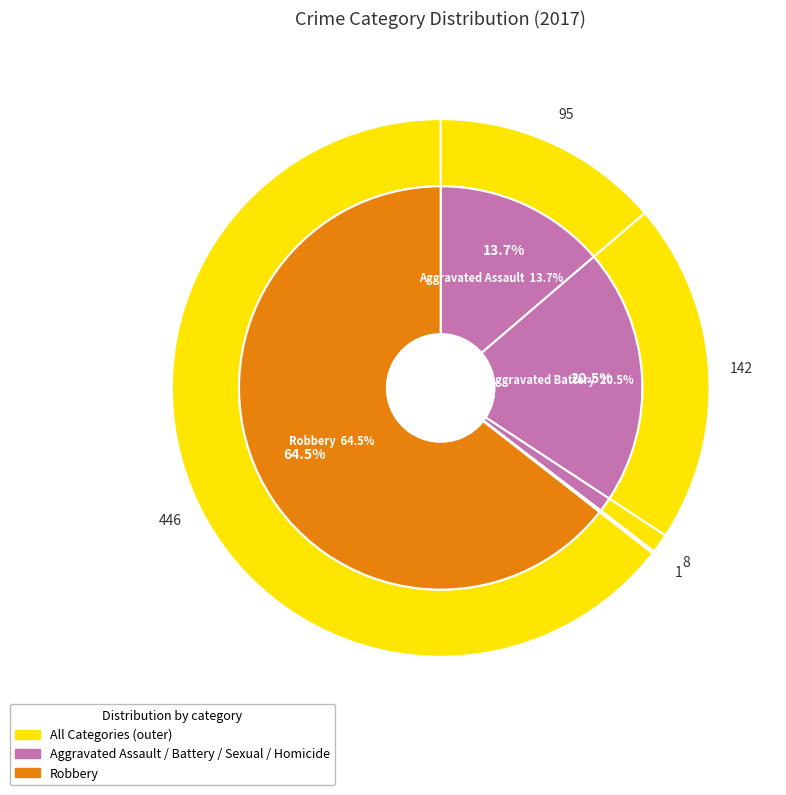

Between Aggravated Battery and Robbery, which is larger?

Robbery